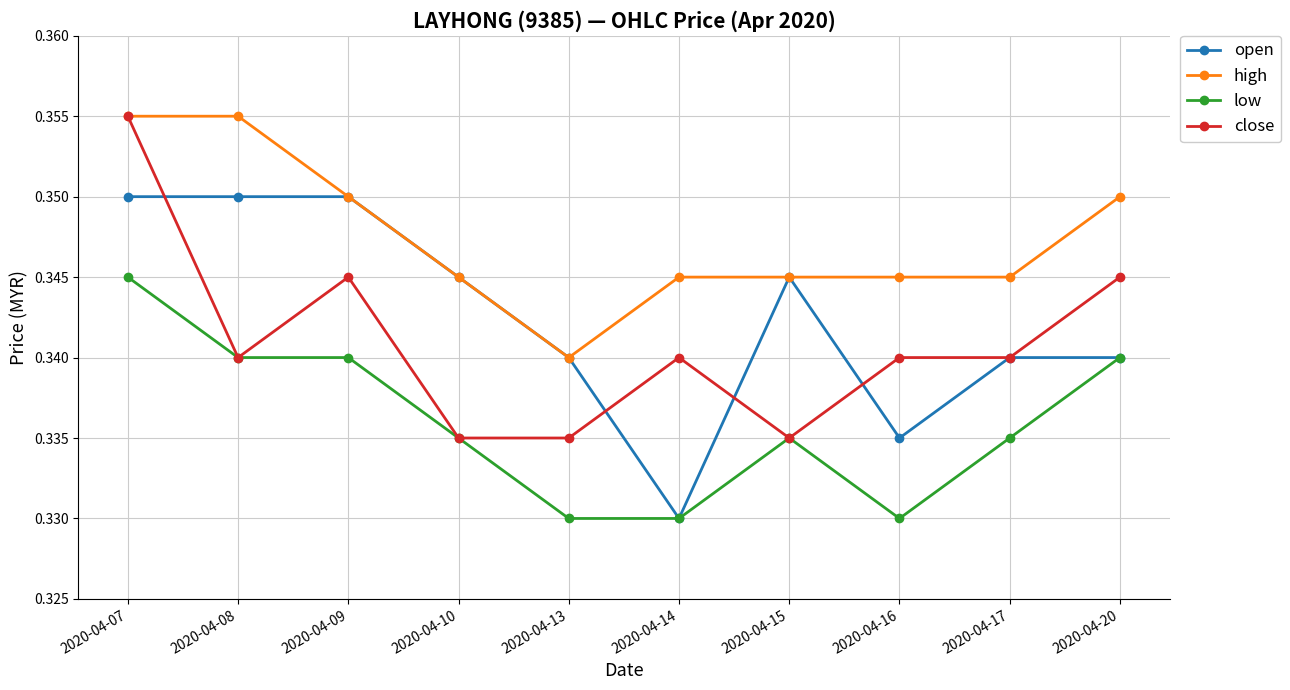

At which label does open reach its minimum?

2020-04-14